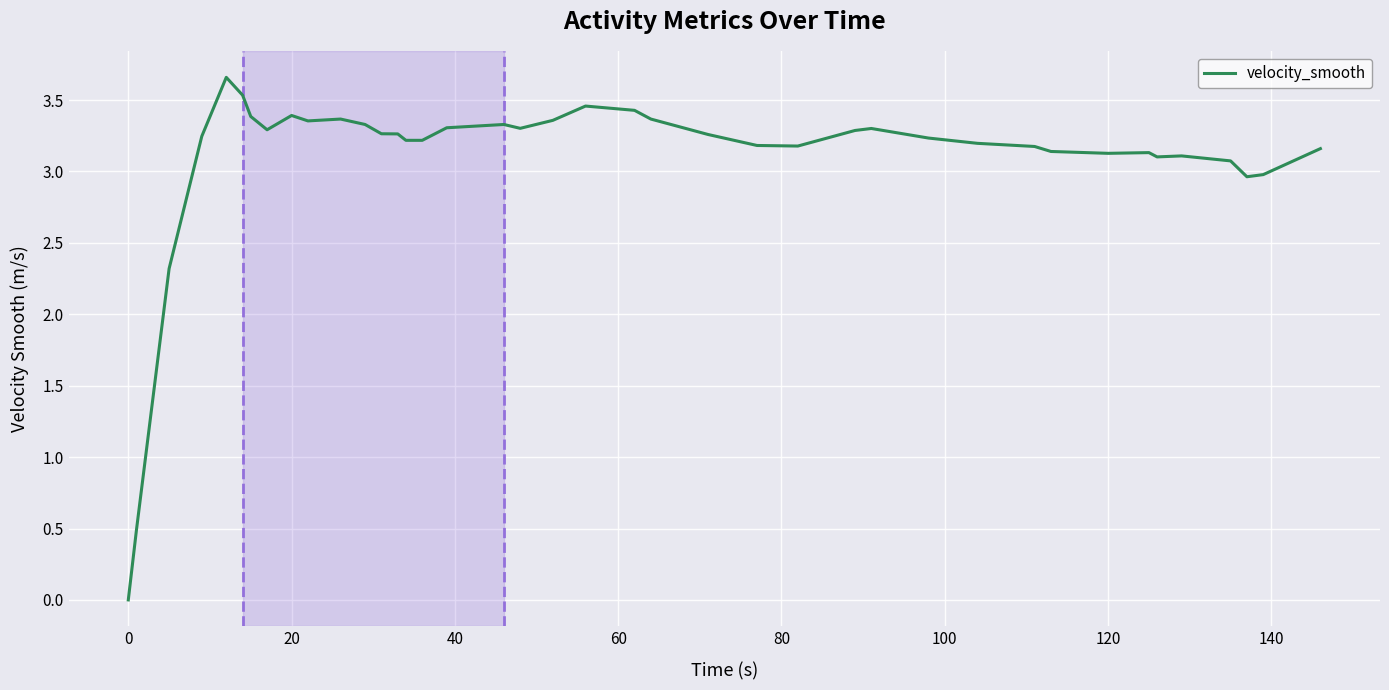

What is the value of the 37th point from the left?

3.1